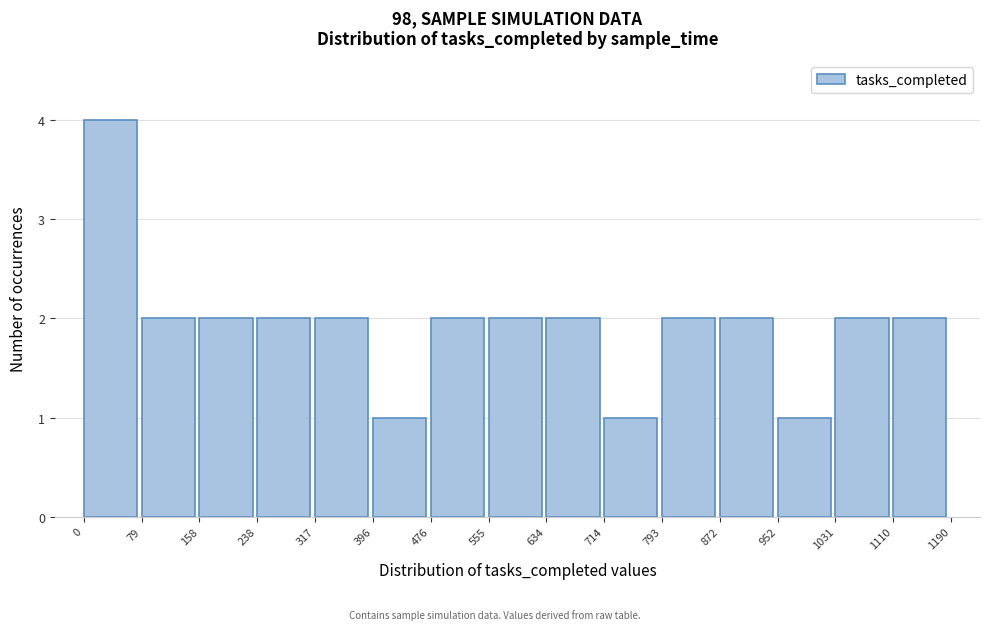

What is the height of the bar covering 476 to 555 on the x-axis? The values are not printed on the chart, so give them approximately, as read against the axis.

2